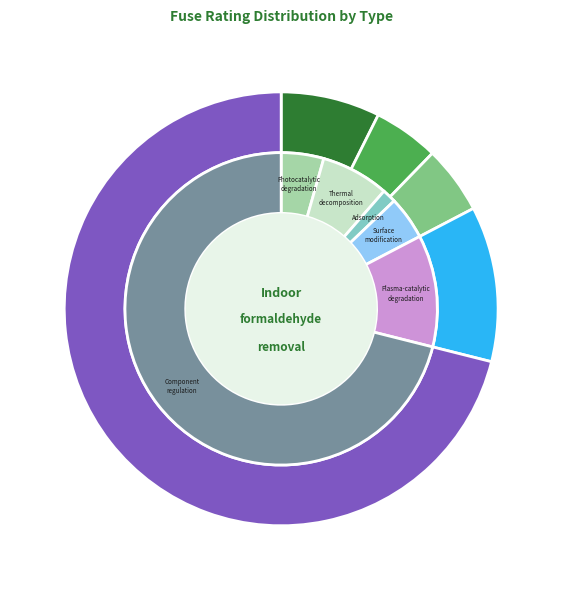

True or false: NH-1-160 accounts for 13% of the total.

False